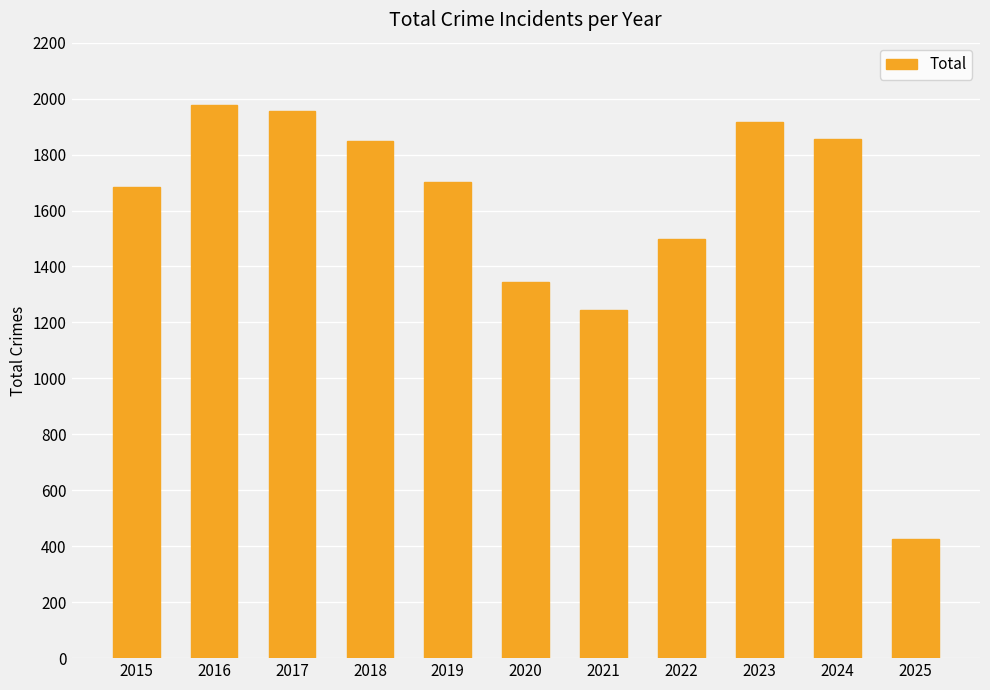

Approximately how many times larger is the value at 2015 compared to 2020?

1.3